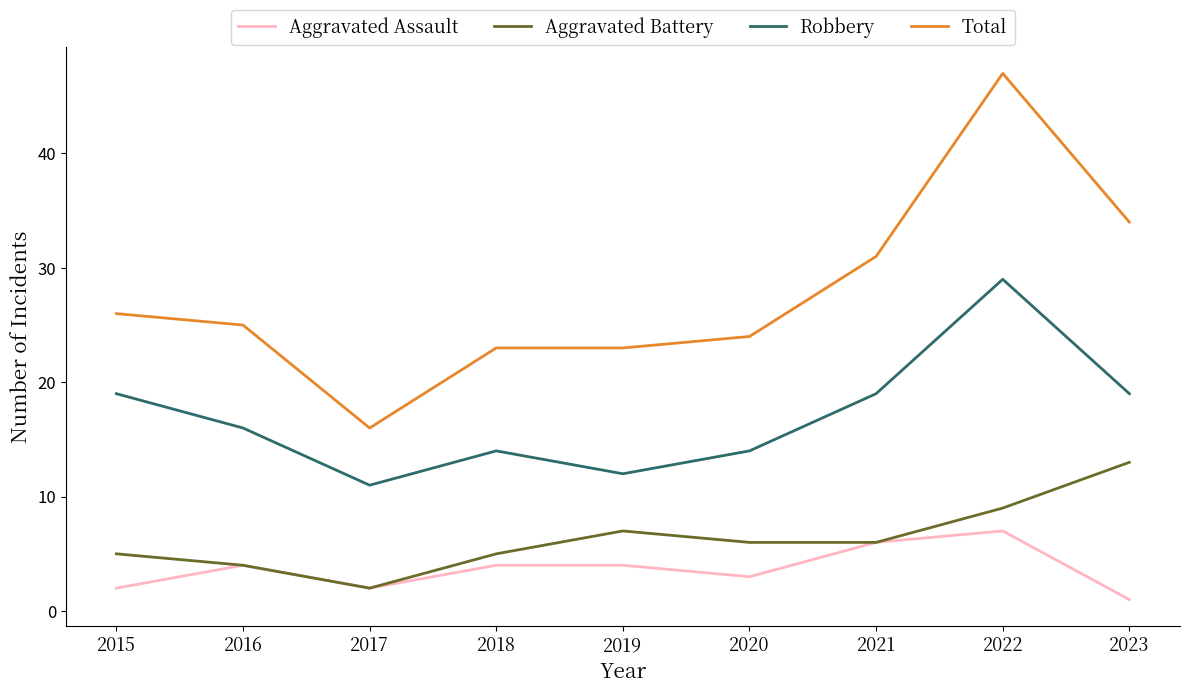

List the series in order of their peak value, lowest first.

Aggravated Assault, Aggravated Battery, Robbery, Total